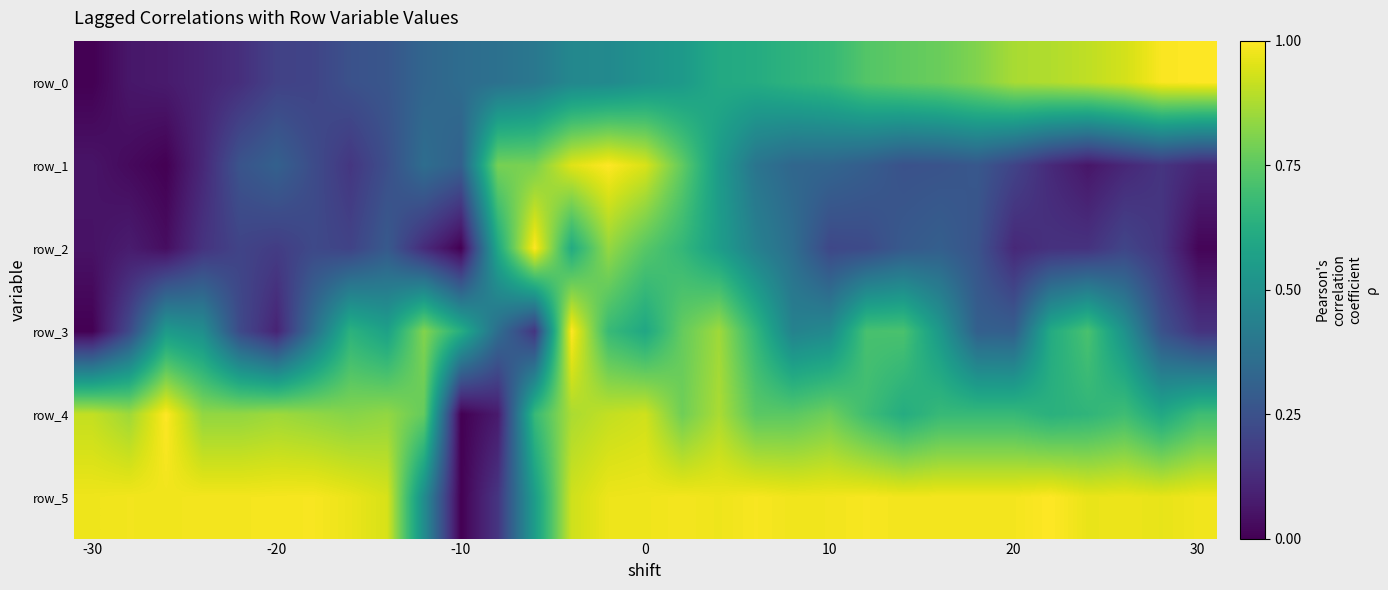

Reading left to right, what are all the values shown in this chart?

row_0: 0.0	0.1	0.1	0.1	0.1	0.2	0.2	0.2	0.3	0.3	0.4	0.4	0.4	0.5	0.5	0.5	0.5	0.6	0.6	0.6	0.7	0.7	0.8	0.8	0.8	0.9	0.9	0.9	0.9	1.0	1.0
row_1: 0.1	0.0	0.0	0.1	0.3	0.3	0.2	0.2	0.2	0.4	0.3	0.8	0.8	1.0	1.0	0.9	0.8	0.5	0.4	0.3	0.3	0.3	0.3	0.3	0.3	0.2	0.1	0.1	0.1	0.2	0.1
row_2: 0.0	0.1	0.0	0.1	0.2	0.2	0.2	0.2	0.3	0.1	0.0	0.6	1.0	0.6	0.8	0.7	0.7	0.6	0.4	0.4	0.2	0.2	0.3	0.3	0.3	0.1	0.1	0.1	0.2	0.2	0.0
row_3: 0.0	0.2	0.5	0.5	0.2	0.1	0.4	0.6	0.6	0.8	0.6	0.4	0.2	1.0	0.7	0.6	0.8	0.9	0.7	0.4	0.5	0.7	0.7	0.5	0.3	0.3	0.6	0.7	0.5	0.3	0.1
row_4: 0.9	0.9	1.0	0.8	0.8	0.9	0.8	0.8	0.8	0.8	0.0	0.1	0.7	0.9	0.9	0.9	0.8	0.9	0.7	0.7	0.8	0.7	0.6	0.7	0.7	0.7	0.6	0.7	0.7	0.6	0.7
row_5: 1.0	1.0	1.0	1.0	1.0	1.0	1.0	1.0	0.9	0.5	0.0	0.2	0.6	0.9	1.0	1.0	1.0	1.0	1.0	1.0	1.0	1.0	1.0	1.0	1.0	1.0	1.0	1.0	1.0	1.0	1.0